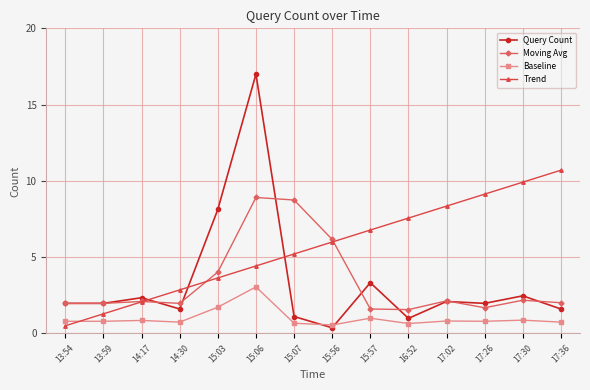

The Baseline series shows 1.8 at 15:57. True or false?

False